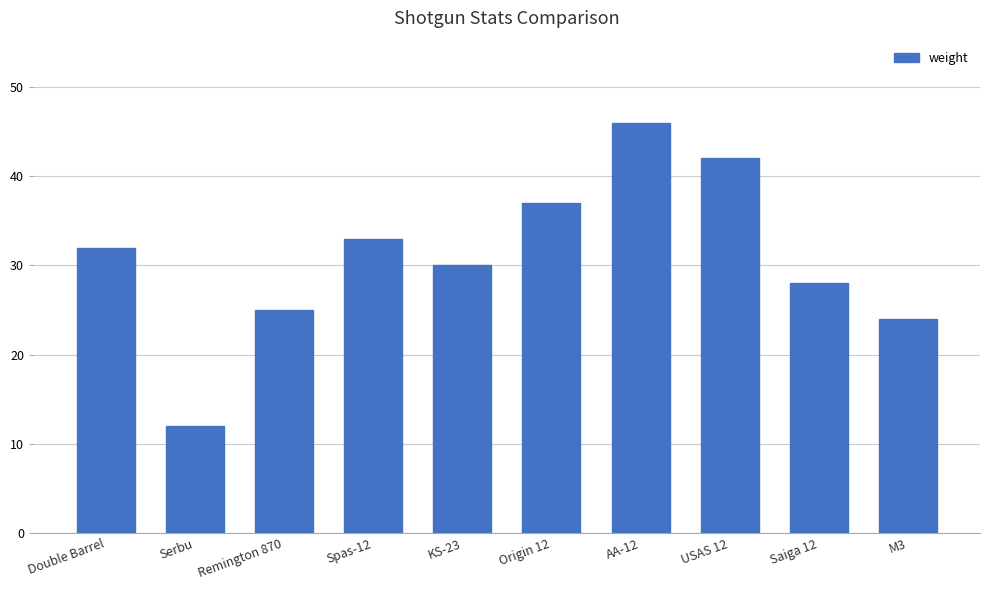

Rank the categories by value from lowest to highest.

Serbu, M3, Remington 870, Saiga 12, KS-23, Double Barrel, Spas-12, Origin 12, USAS 12, AA-12